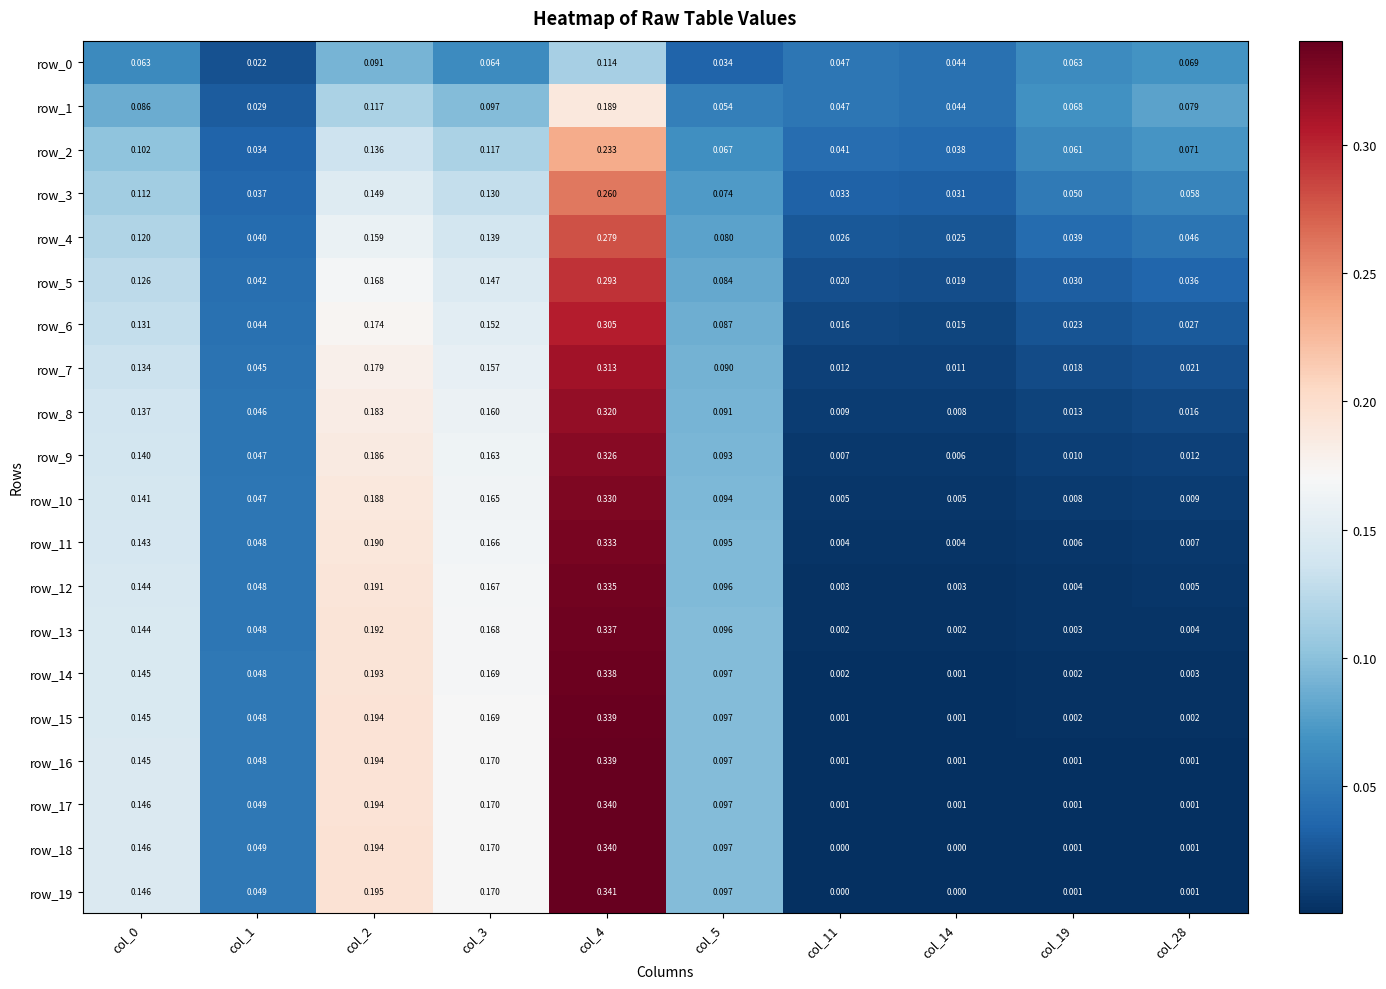

Is the value of row_8 at col_14 greater than the value of row_10 at col_11?

Yes